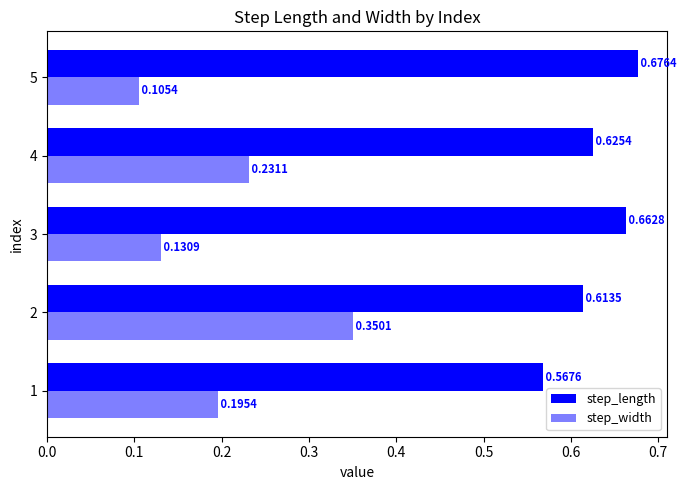

How many data points does each series have?

5